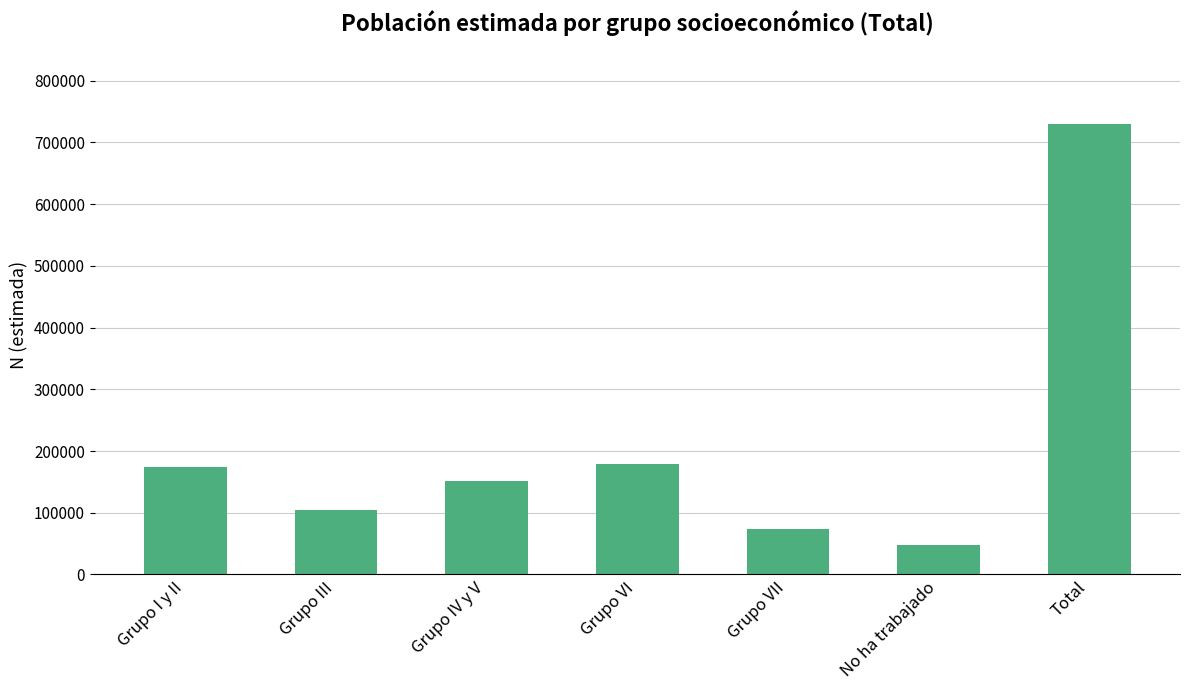

Reading left to right, list all the values displayed in this chart.

Grupo I y II=174855	Grupo III=103898	Grupo IV y V=151709	Grupo VI=178653	Grupo VII=73025	No ha trabajado=48439	Total=730580